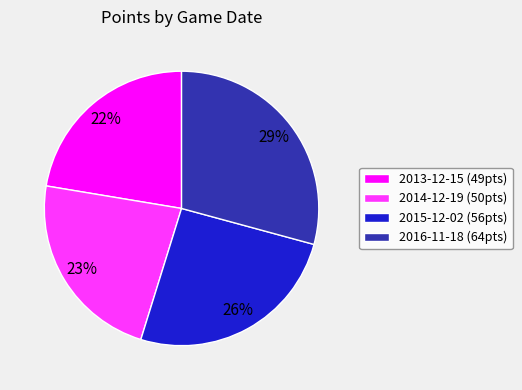

Which category has the biggest portion of the pie?

2016-11-18